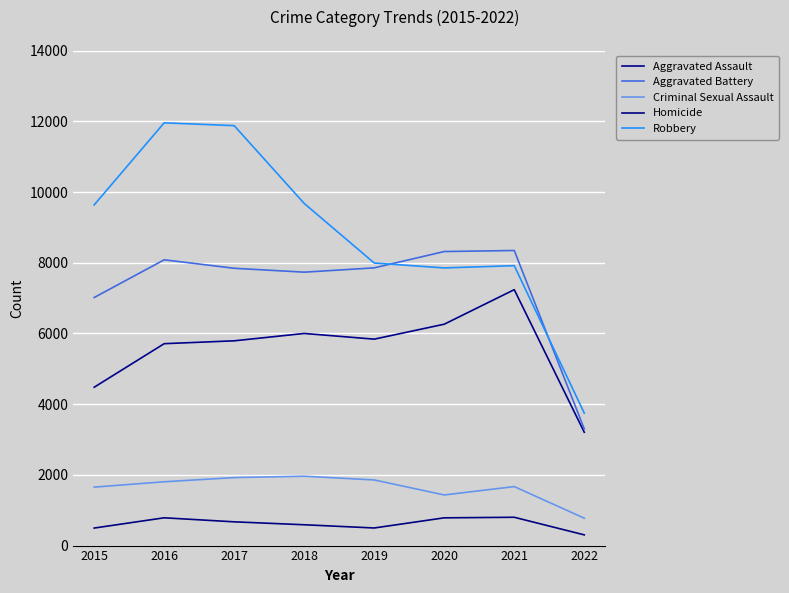

At which label is Homicide closest to 552?

2018